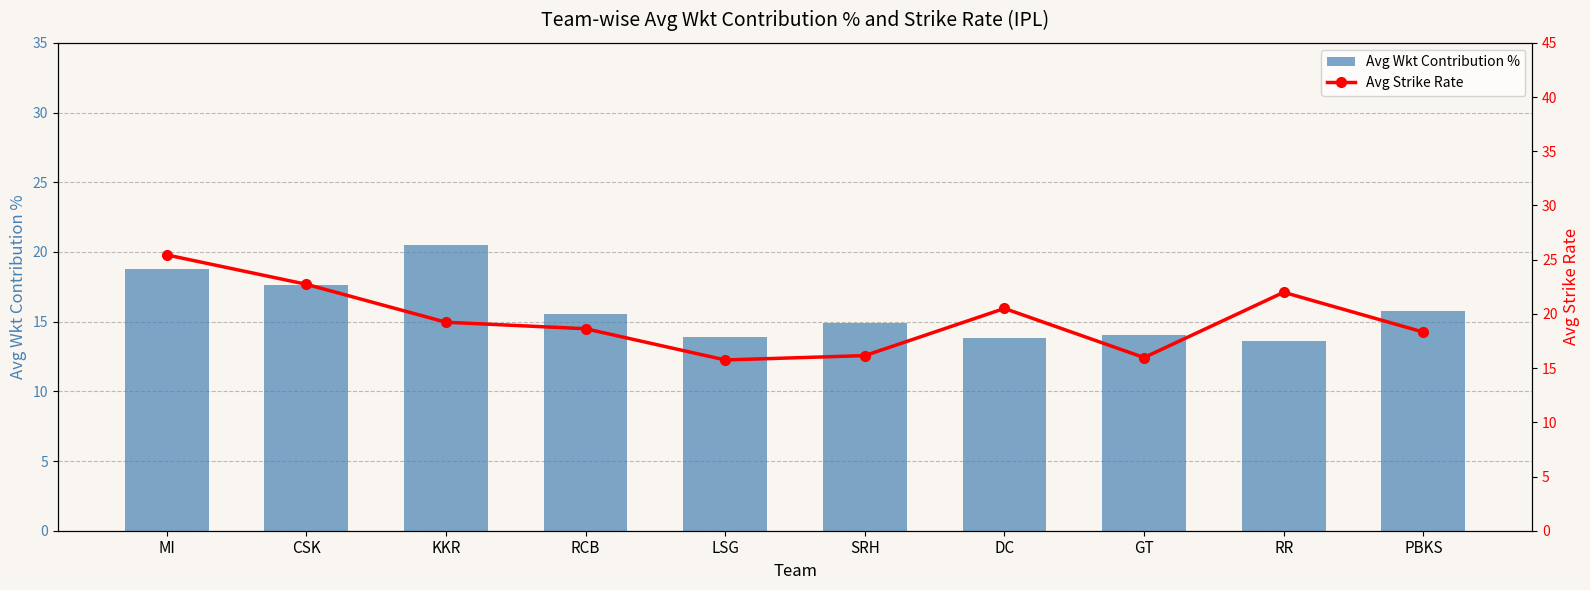

Read the Avg Wkt Contribution % value at SRH.

14.9